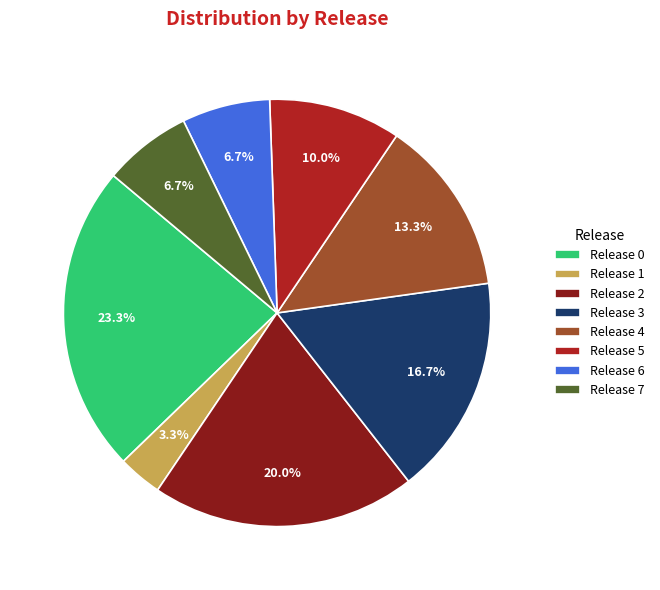

What is the smallest slice in the pie chart?

Release 1